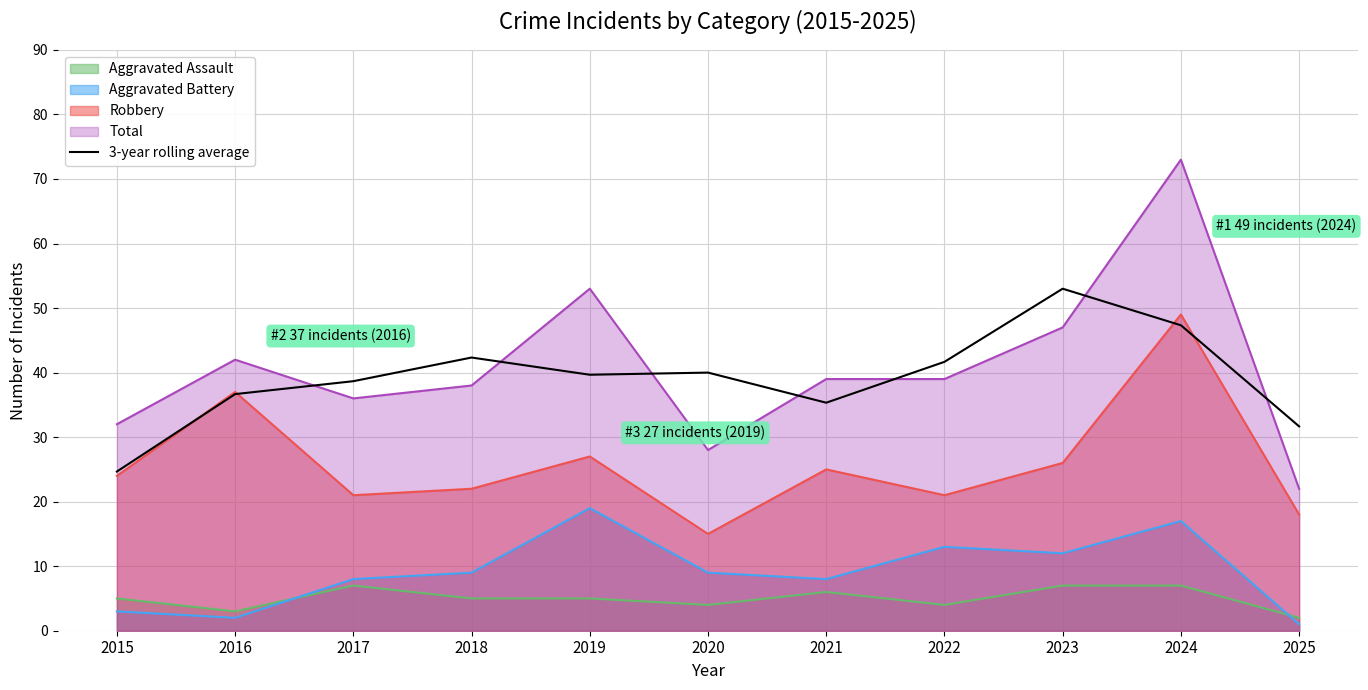

List the series in order of their peak value, highest first.

Total, 3-year rolling average, Robbery, Aggravated Battery, Aggravated Assault